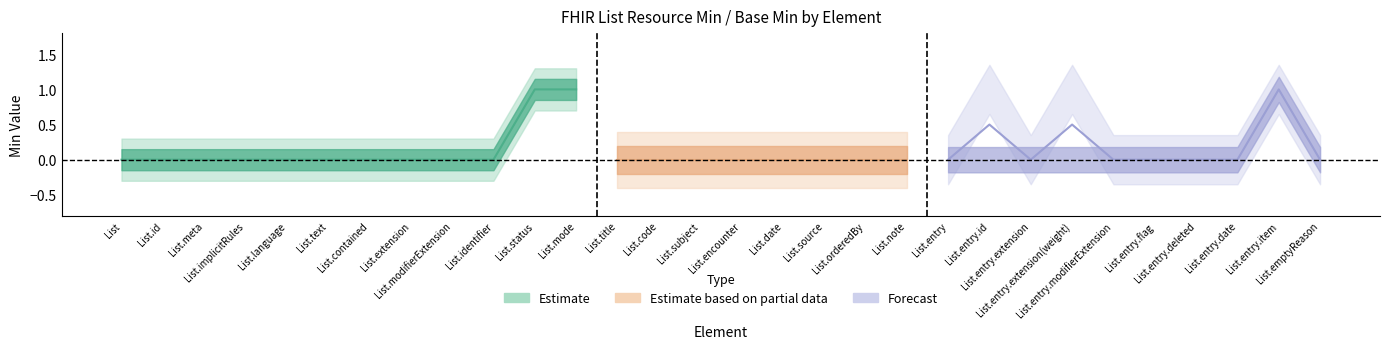

What is the difference between the second highest and minimum values in the Min series?

1